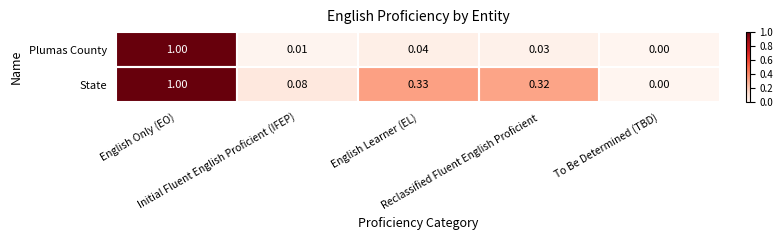

Rank the series at Initial Fluent English Proficient (IFEP) from highest to lowest value.

State, Plumas County